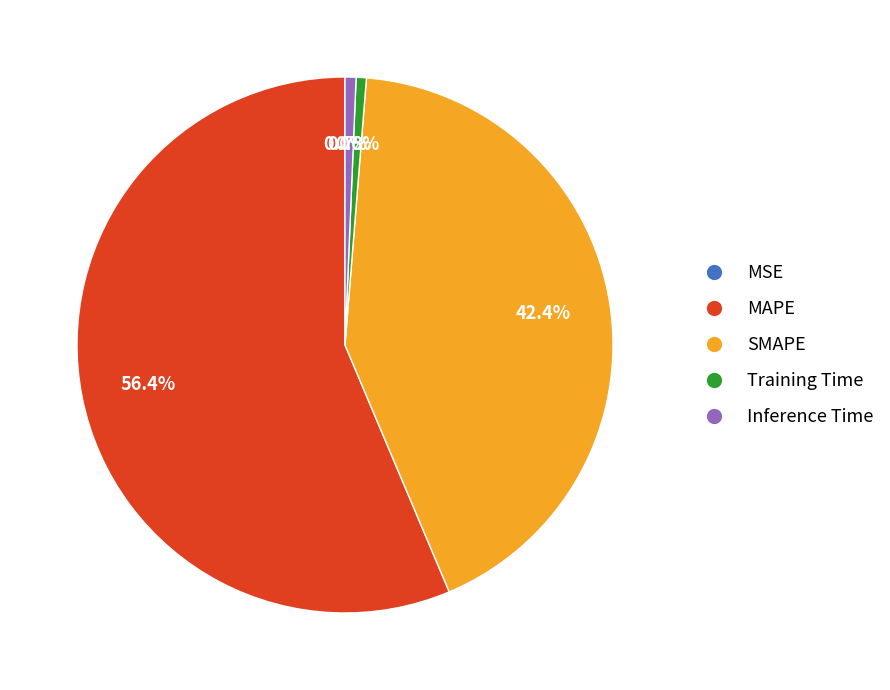

Which category accounts for the majority?

MAPE